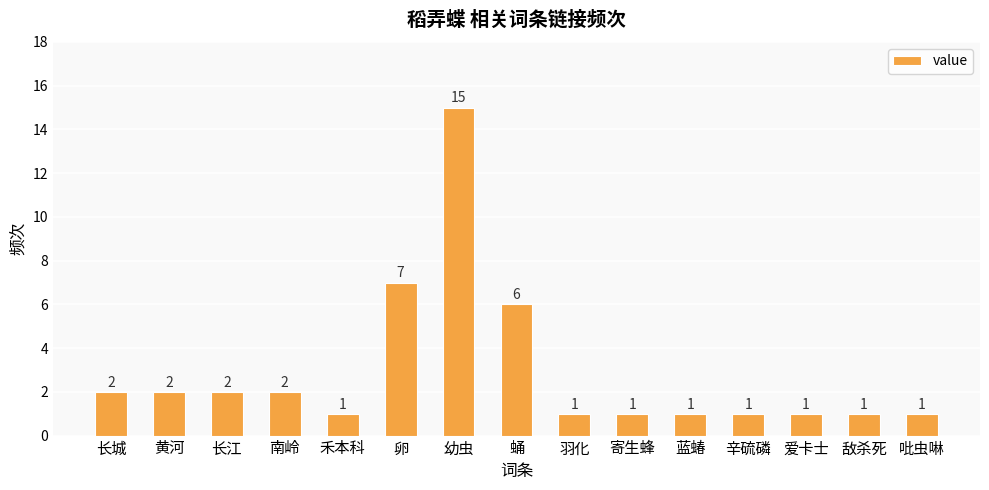

The chart shows a value of 1 at 羽化. True or false?

True